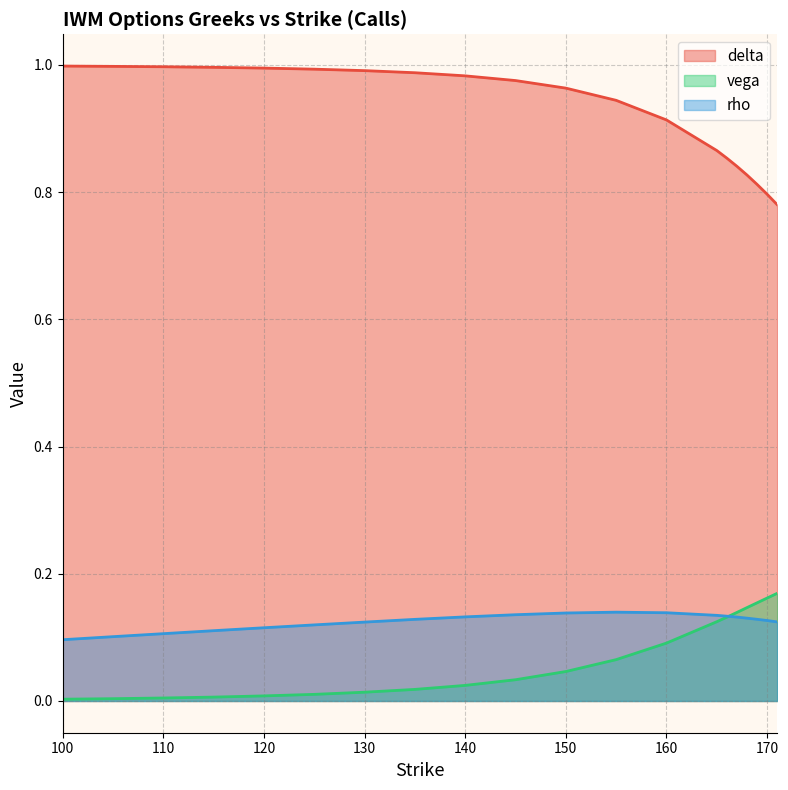

At how many categories does at least one series exceed 0?

20